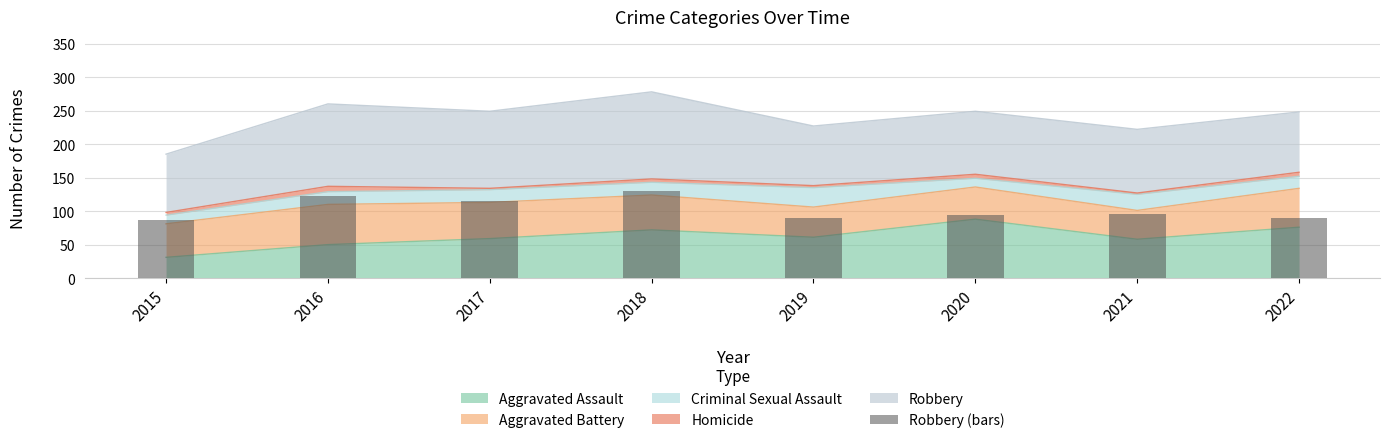

How many bars are there in total?

8